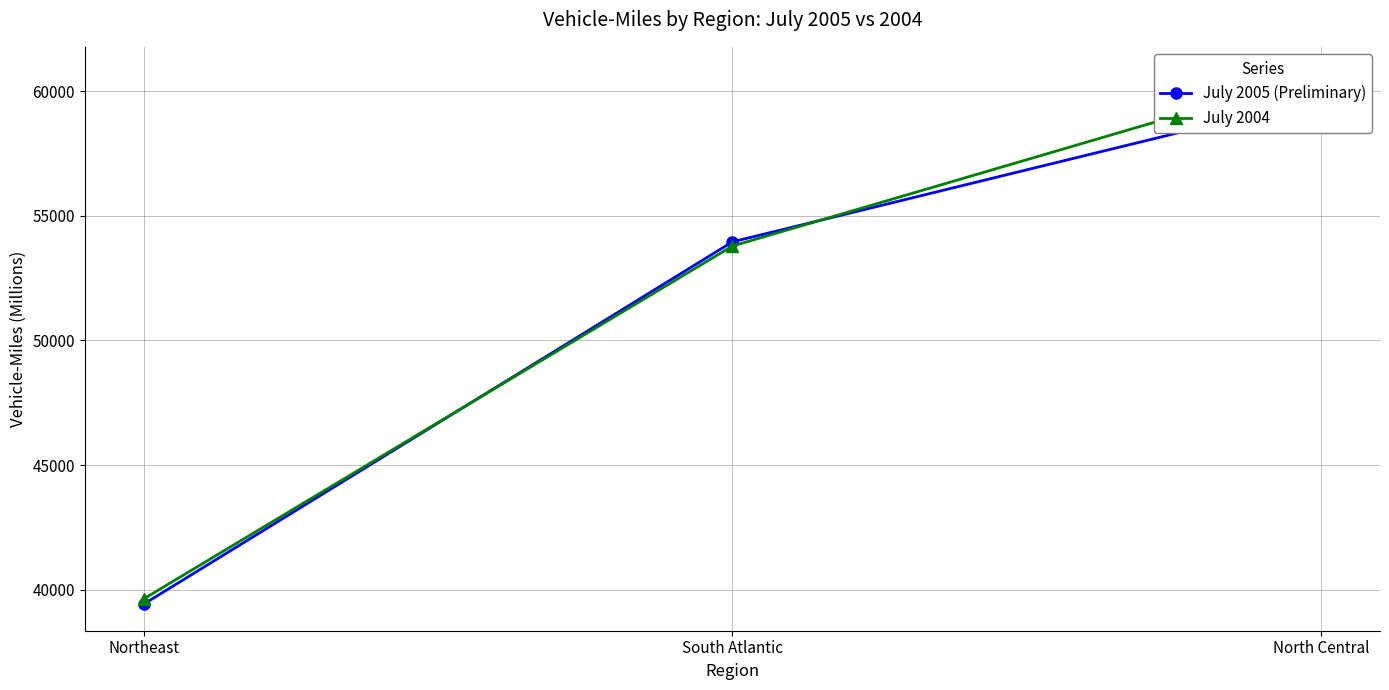

Count the July 2005 (Preliminary) values in the range 39418 to 59729.

3